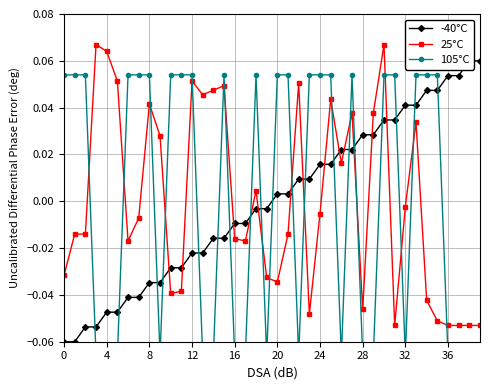

True or false: 25°C has more than 1 points higher than both neighbors.

True